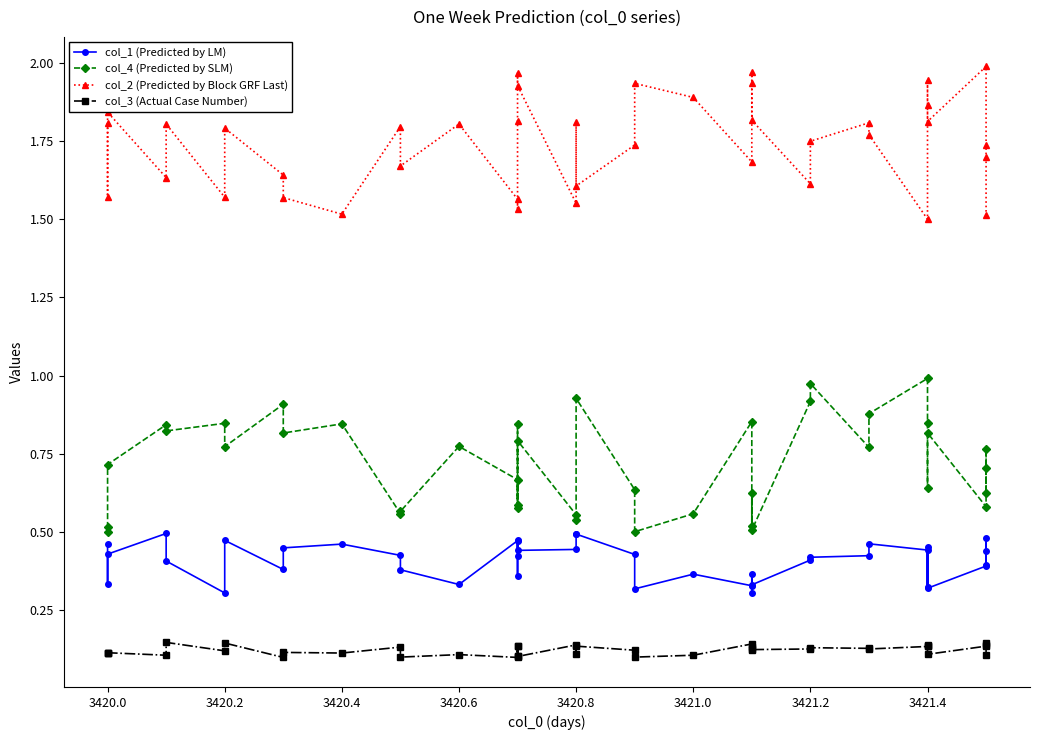

What is the spread (max minus min) of values at 3420.0?

1.7